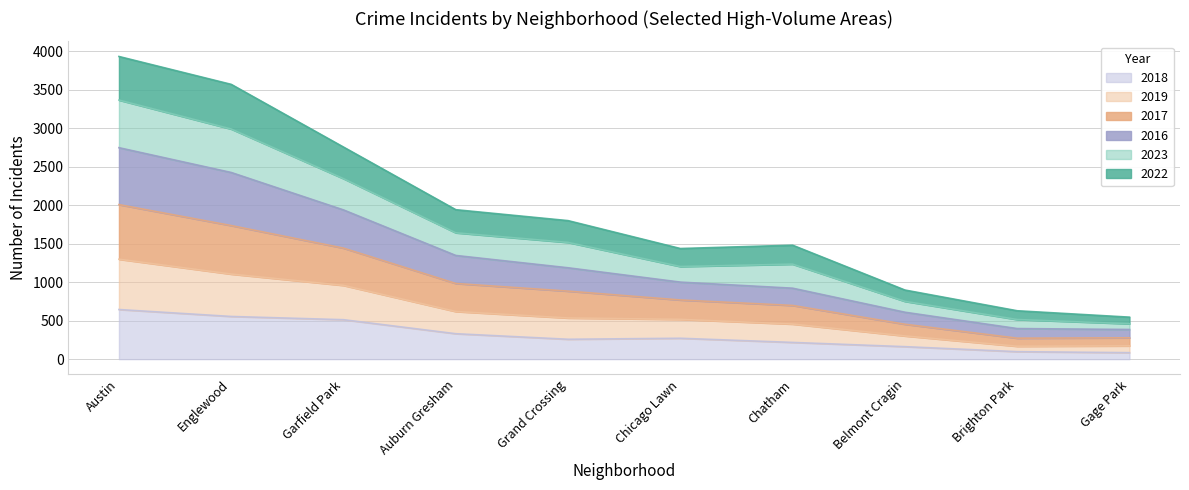

At which category does the chart reach its minimum across all series?

Gage Park